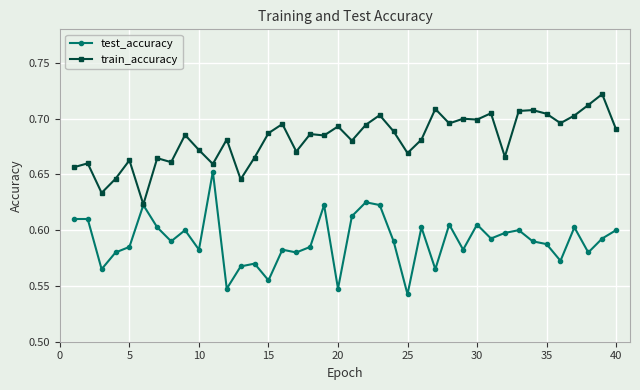

True or false: test_accuracy has more than 2 interior local peaks.

True